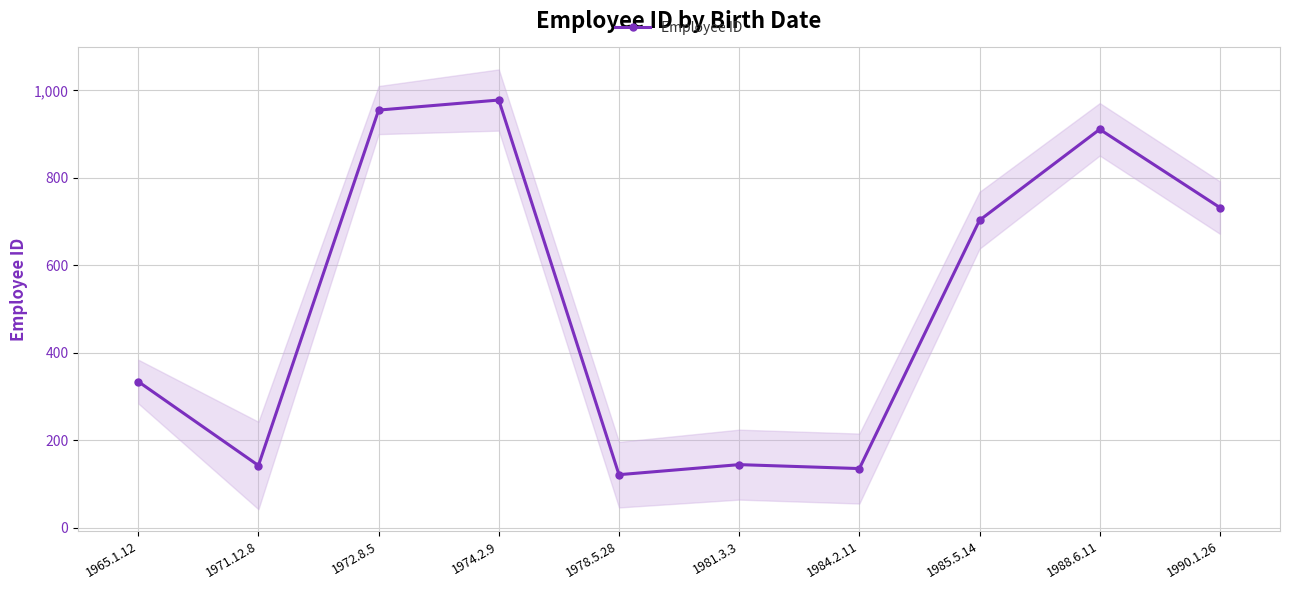

What position from the left is 1978.5.28?

5